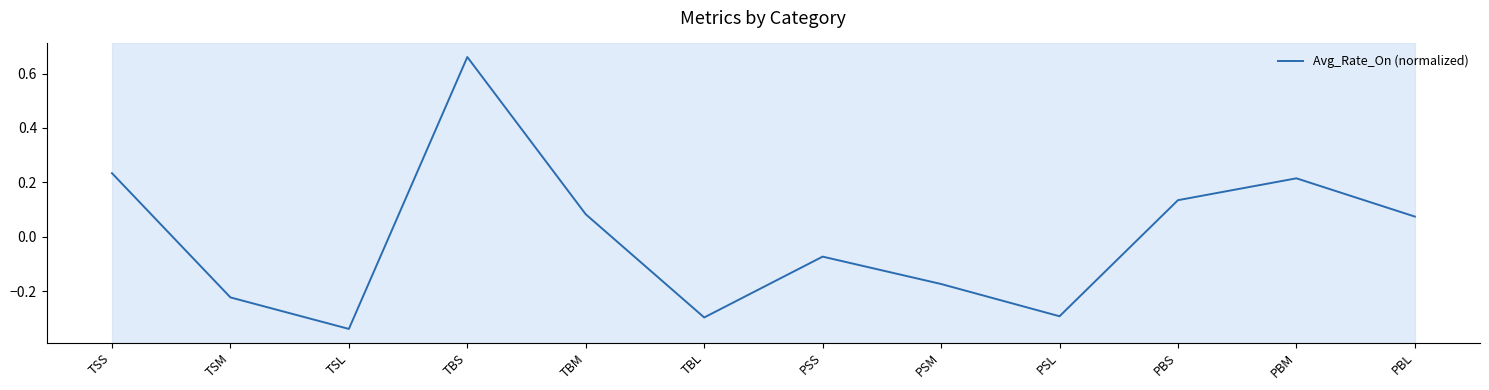

What is the difference between the maximum and minimum values?

1.0